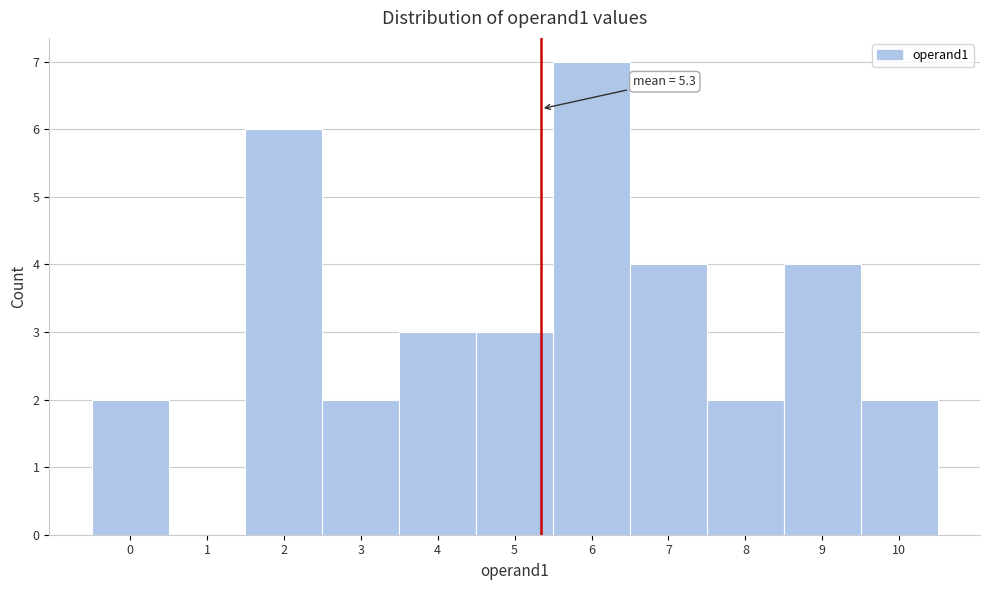

Over which range of the x-axis is the bar tallest?

5.5 to 6.5